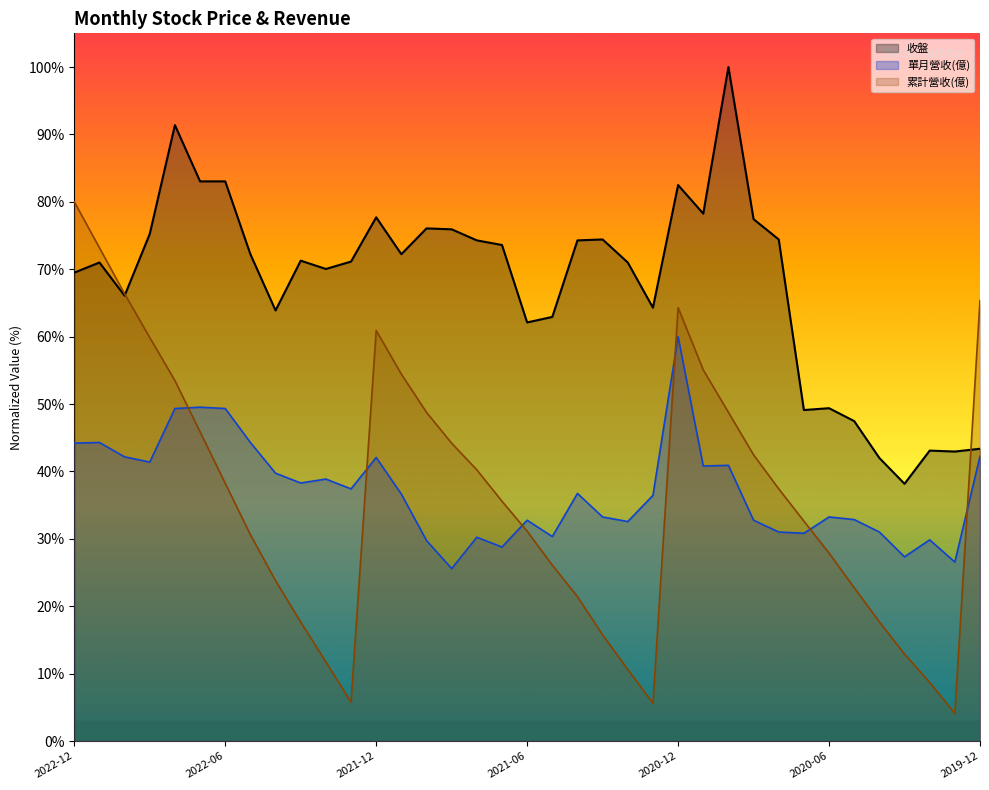

Is the value of 累計營收 at 2020-05 greater than the value of 單月營收 at 2020-01?

No